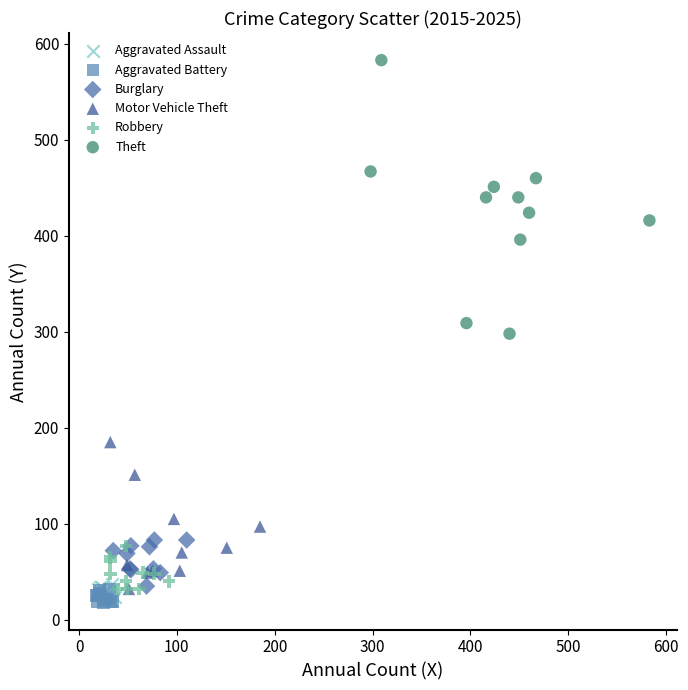

Which series contains the highest Y value?

Theft